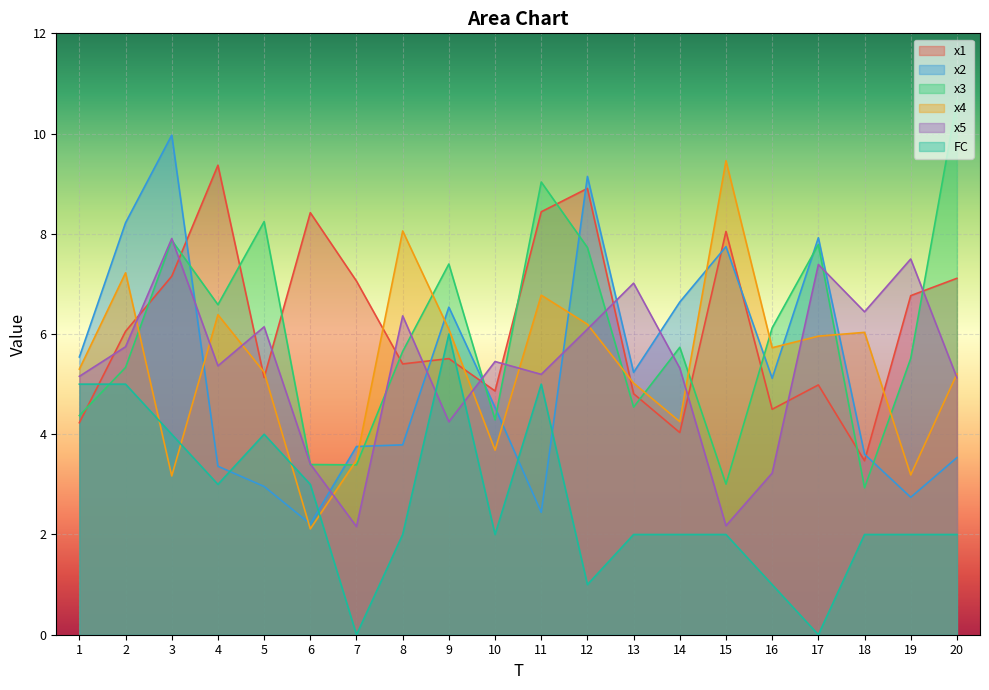

Which series has the largest total across all categories?

x1